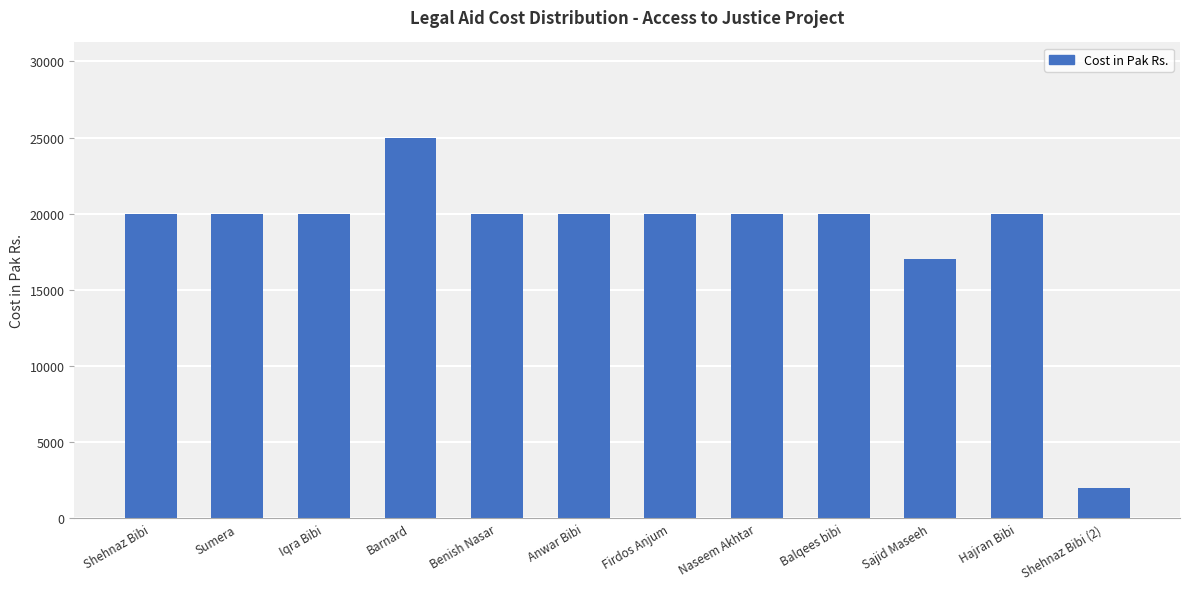

What is the label of the 9th bar from the left?

Balqees bibi